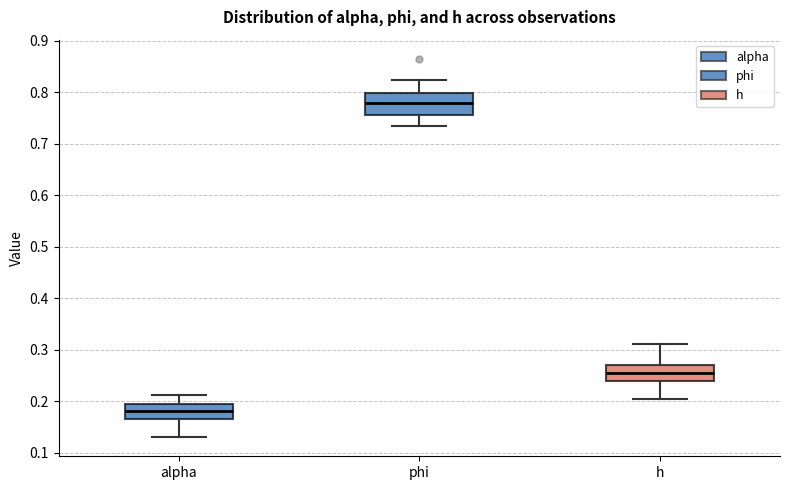

Where is the lower edge of the box for phi on the y-axis? The values are not printed on the chart, so give them approximately, as read against the axis.

0.76